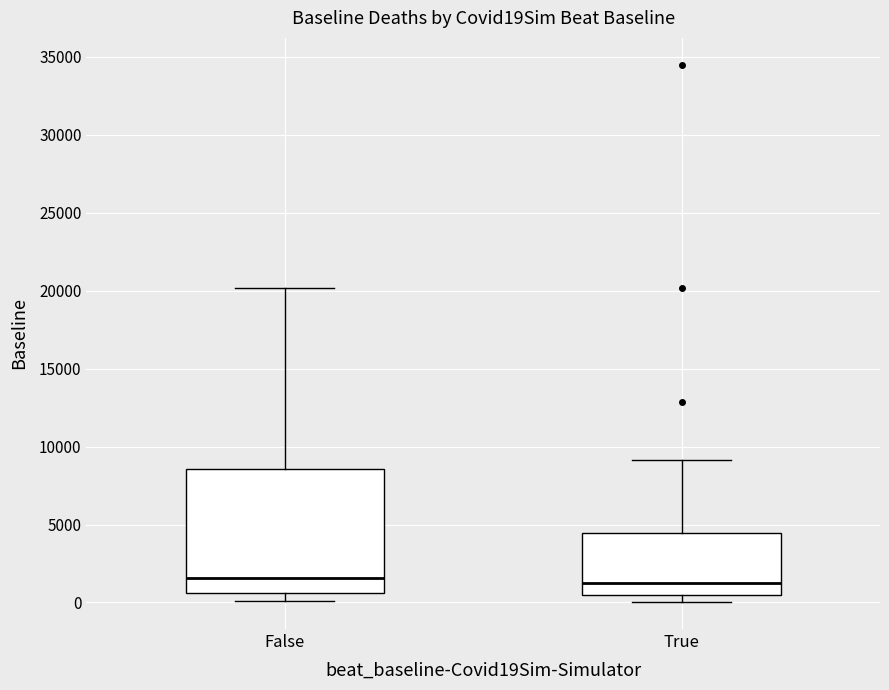

Which box is the tallest, from its lower edge to its upper edge?

False